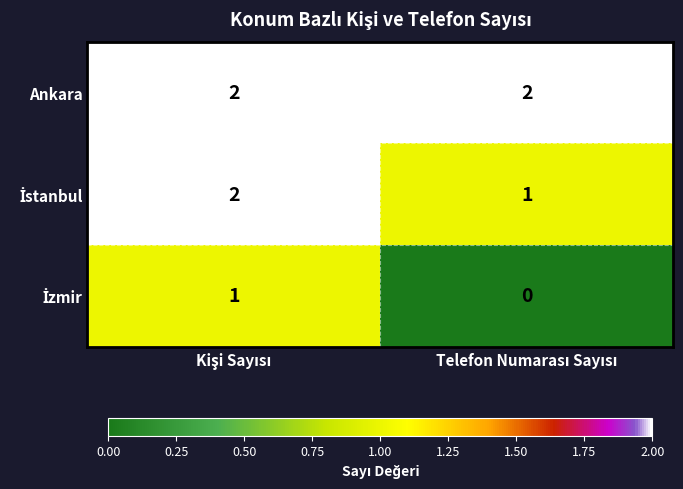

Which series has the largest total across all categories?

Ankara